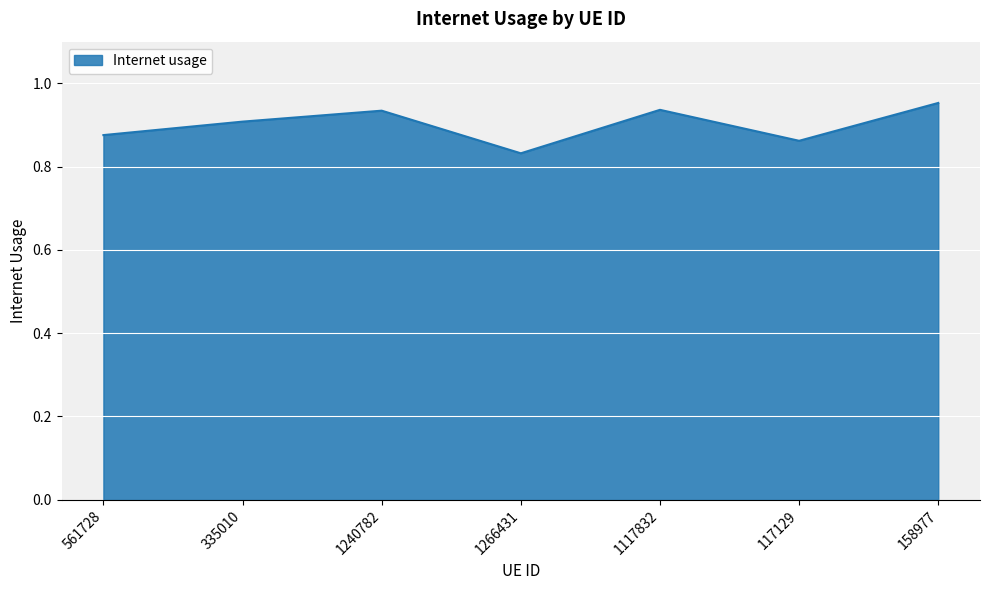

Between 561728 and 117129, which is larger?

561728